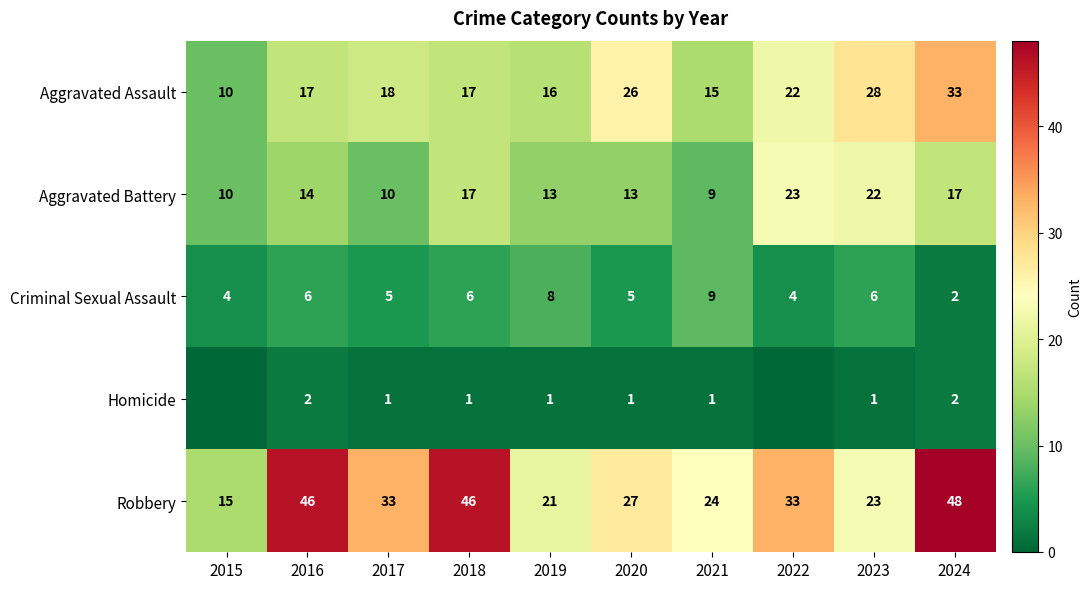

What is the difference between the second highest and minimum values in the Criminal Sexual Assault series?

6